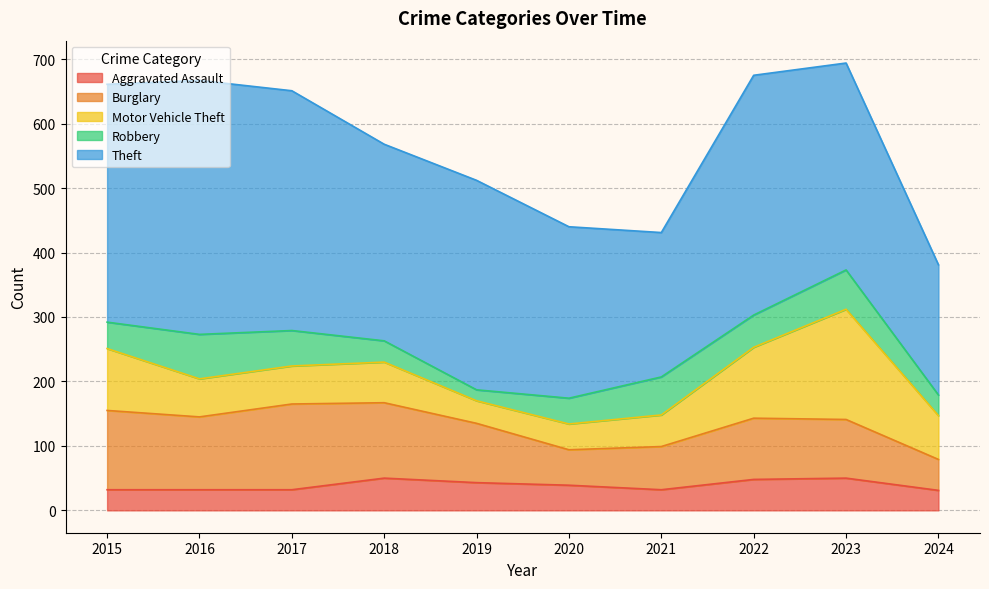

Is the value of Motor Vehicle Theft at 2023 greater than the value of Theft at 2022?

No